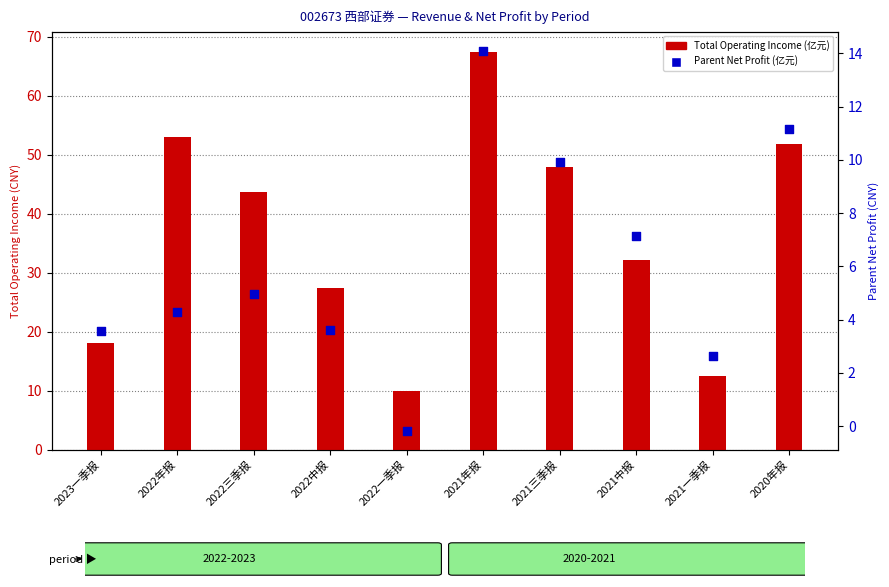

At how many categories does at least one series exceed 34?

5